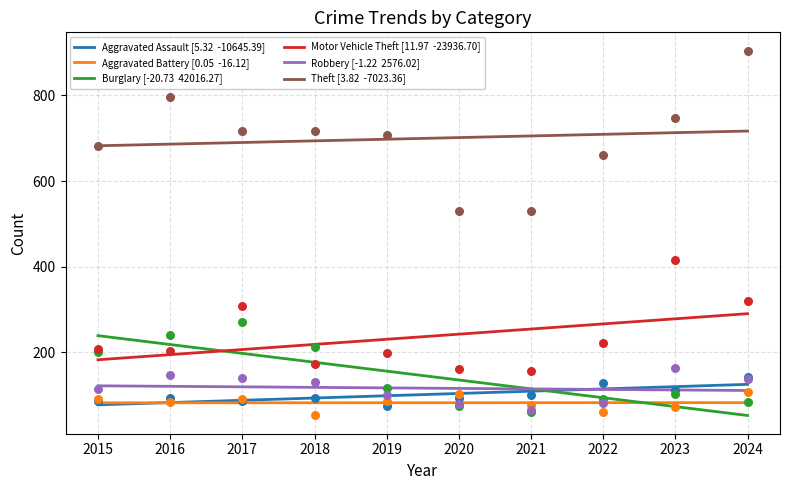

At how many categories does at least one series exceed 514?

10